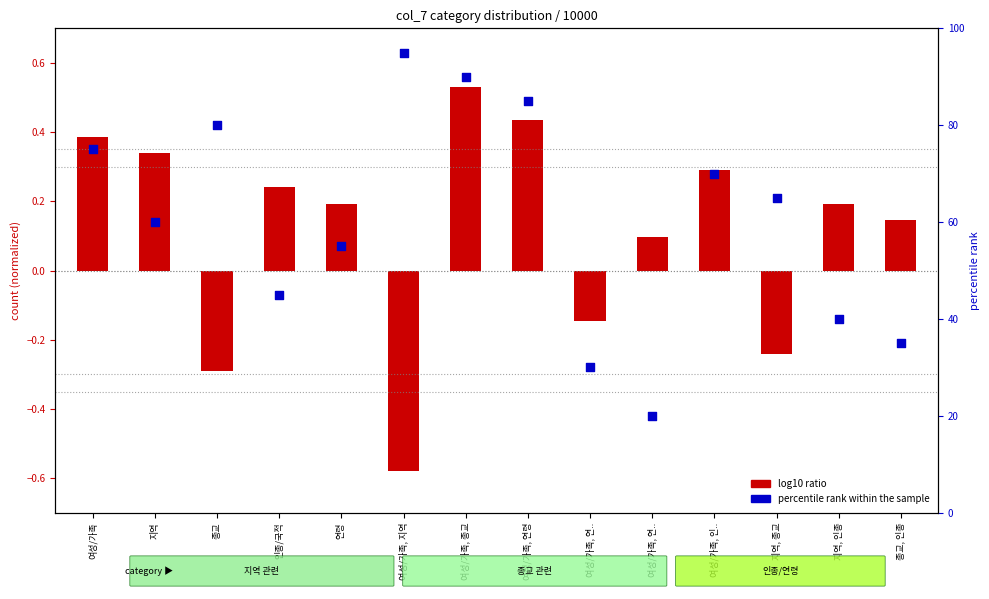

What are all the series names shown in the legend?

log10 ratio, percentile rank within the sample